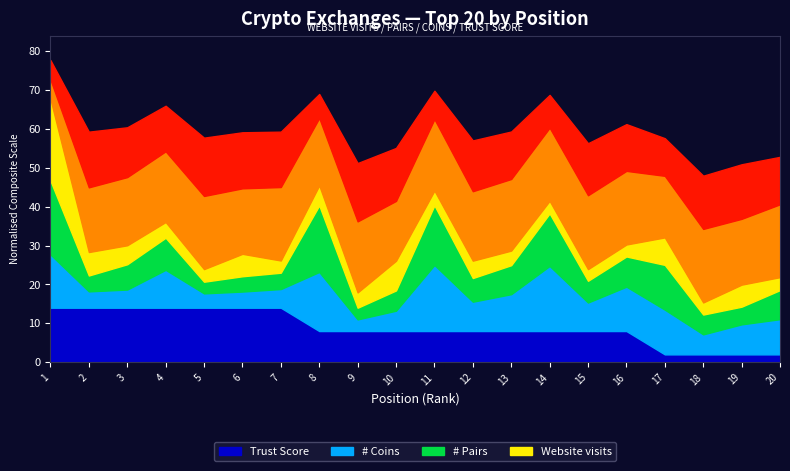

Count the number of data series in this chart.

4